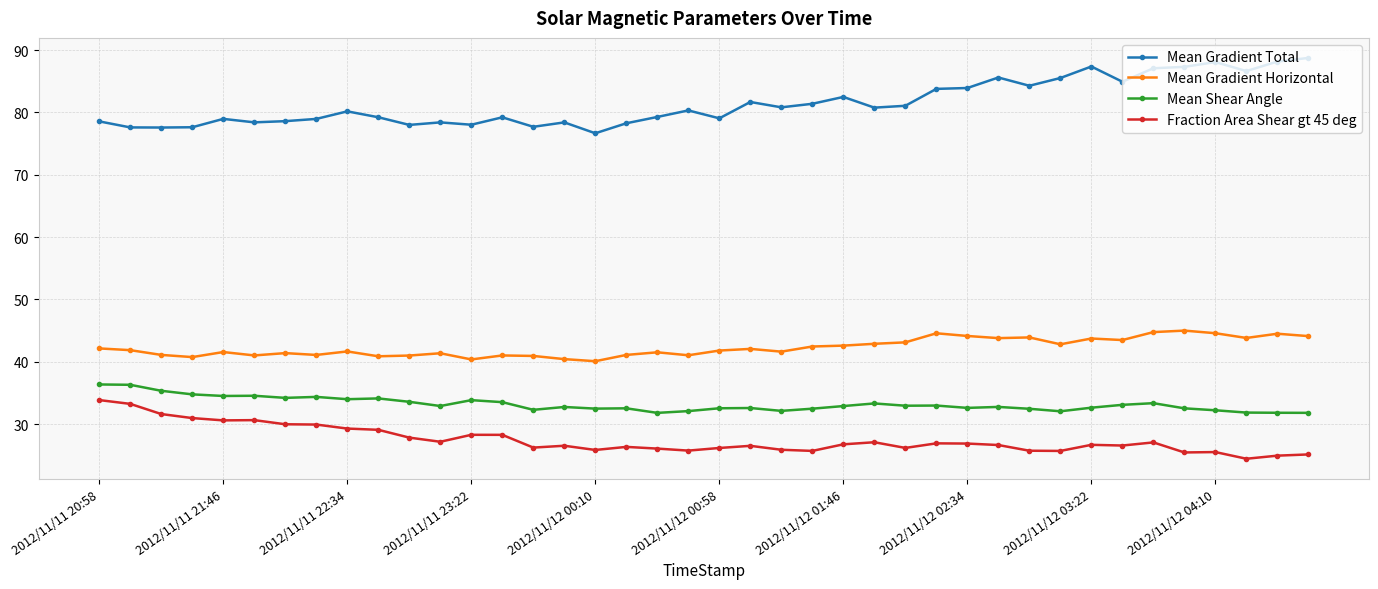

True or false: Fraction Area Shear gt 45 deg and Mean Shear Angle intersect in this chart.

False